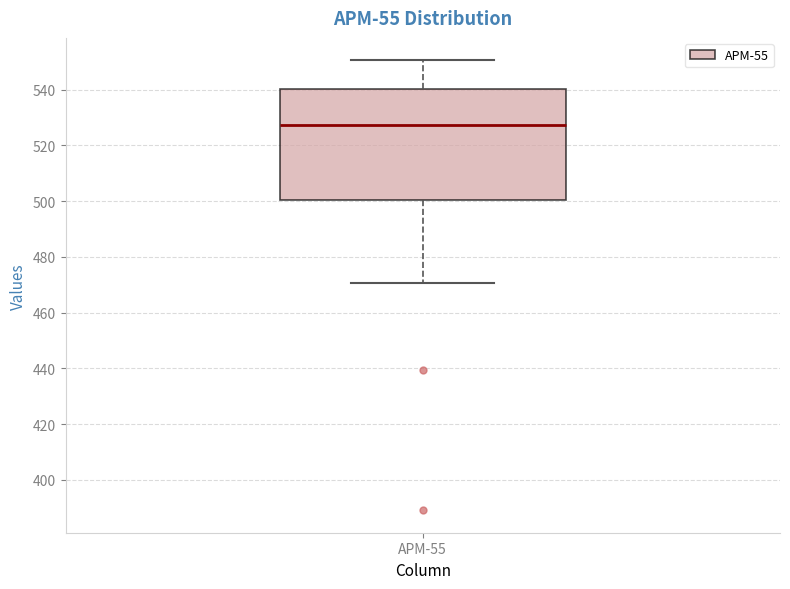

Read this box plot against the y-axis: the position of the median line, the range covered by the box, and the ends of both whiskers. The values are not printed on the chart, so give them approximately, as read against the axis.

median 528, box 500 to 540, whiskers 470 to 550